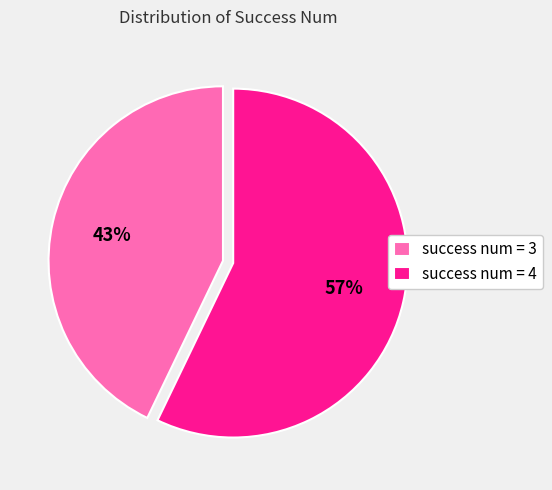

Between success num = 3 and success num = 4, which is larger?

success num = 4